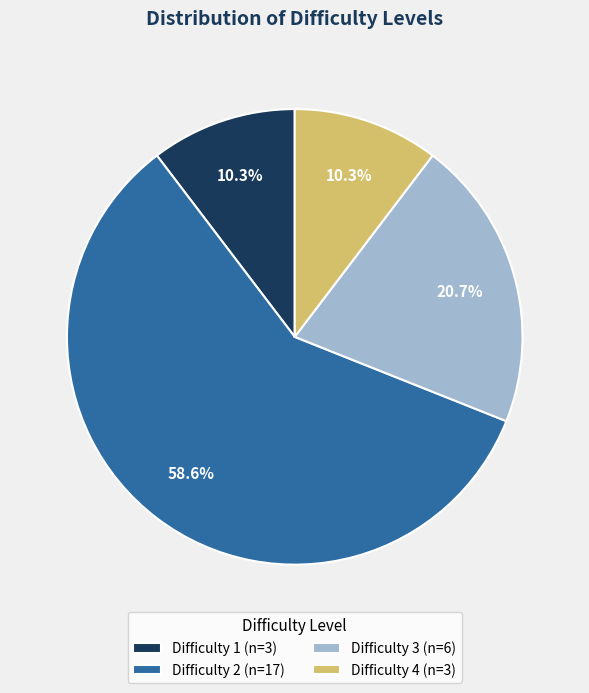

Do Difficulty 4 (n=3) and Difficulty 3 (n=6) together represent more than half of the pie?

No